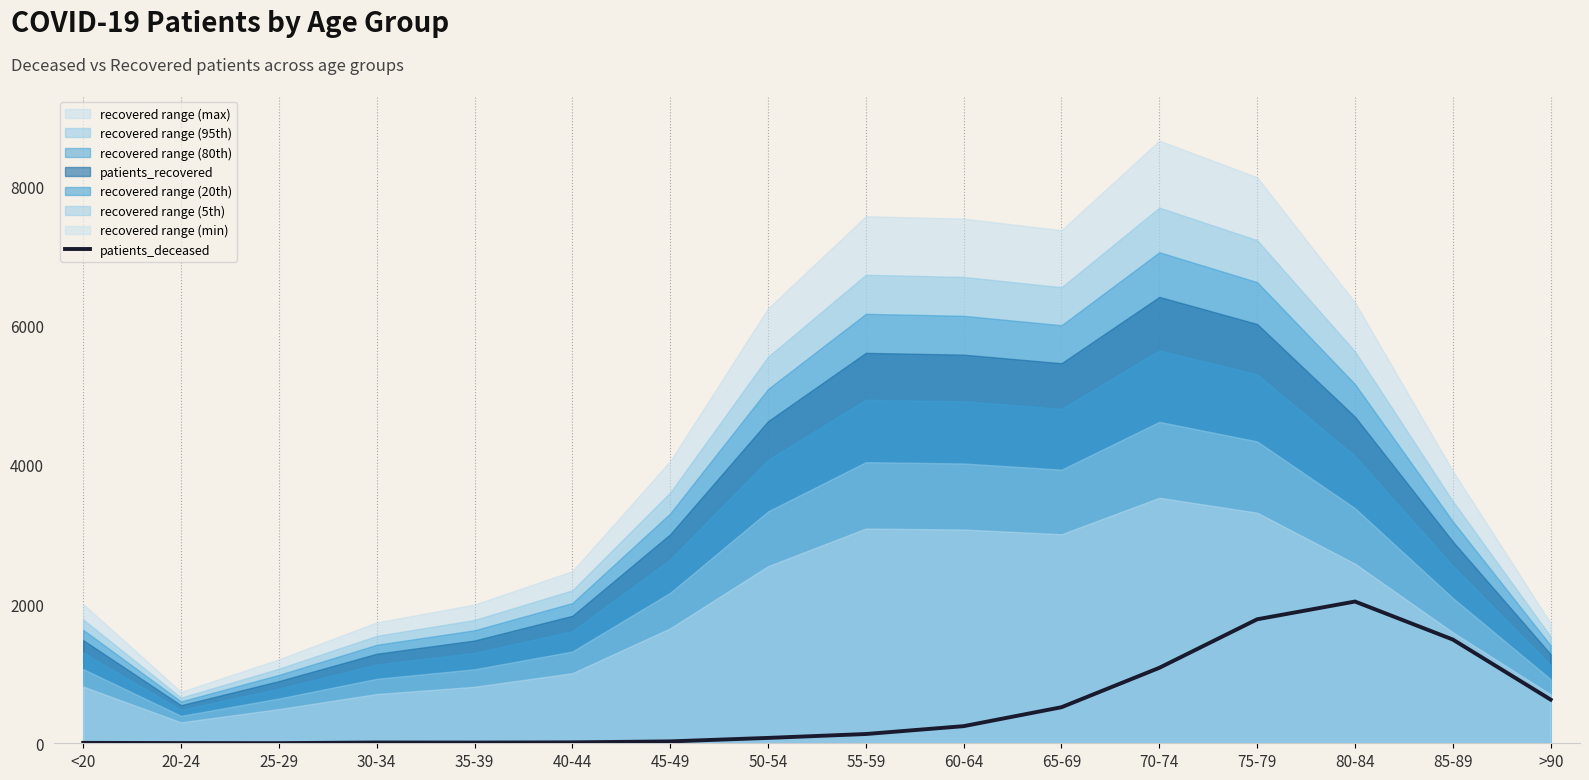

How many data points does each series have?

16